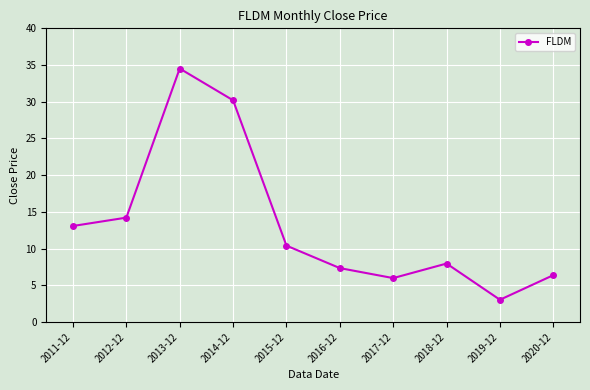

Where does the data first go above 10?

2011-12